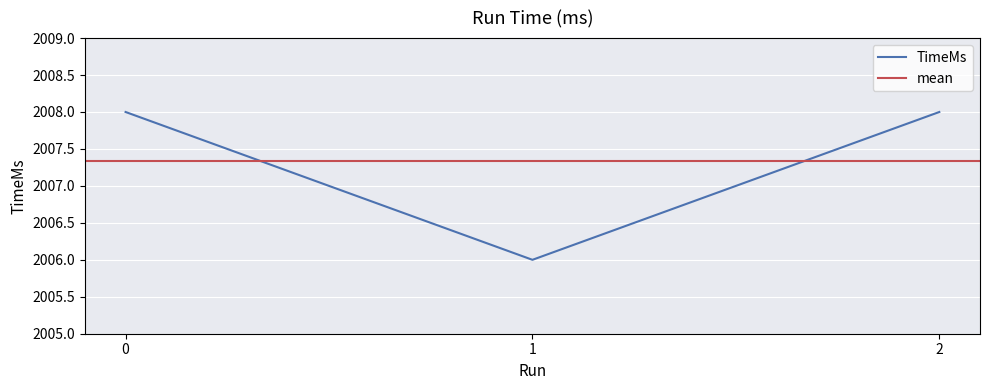

Reading left to right, list all the values displayed in this chart.

0=2008	1=2006	2=2008